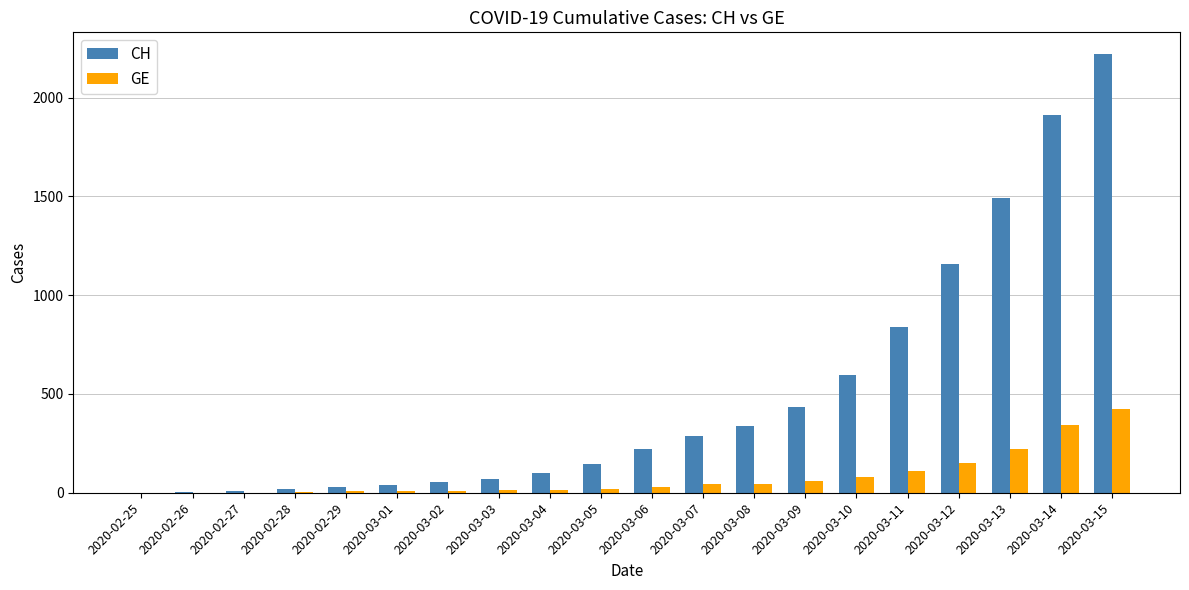

Which series has the widest spread of values?

CH